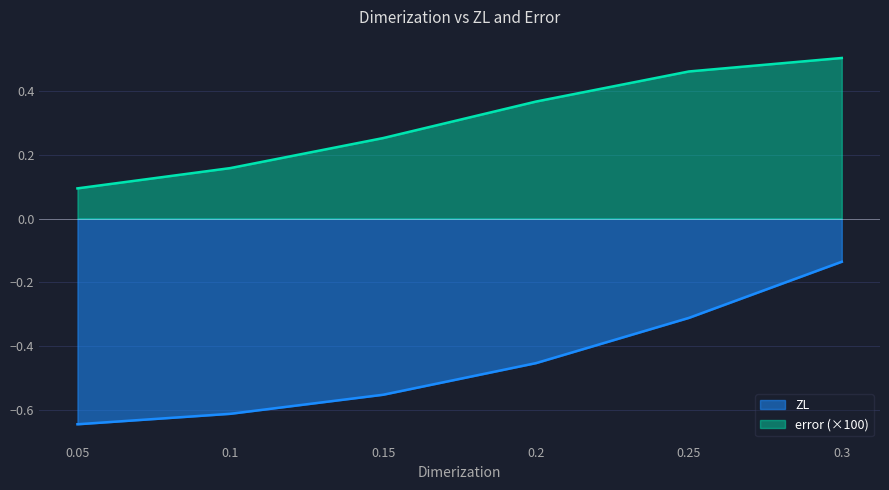

What is the highest value of the ZL series?

-0.1